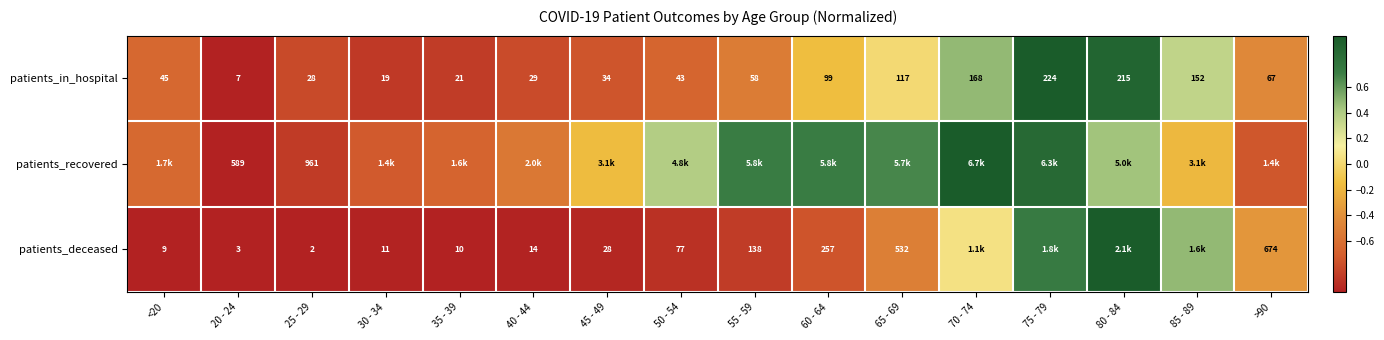

Is the value of patients_deceased at 35 - 39 greater than the value of patients_in_hospital at <20?

No